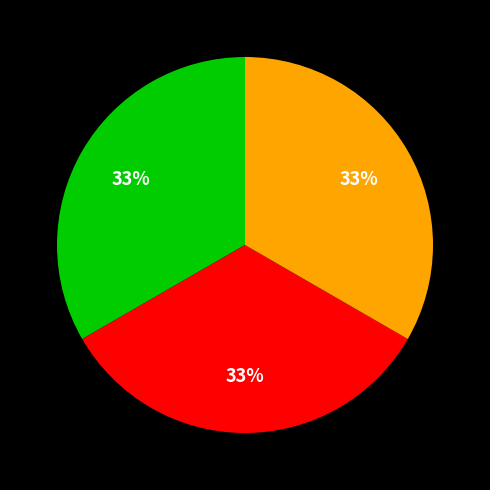

Does any single category account for the majority?

No